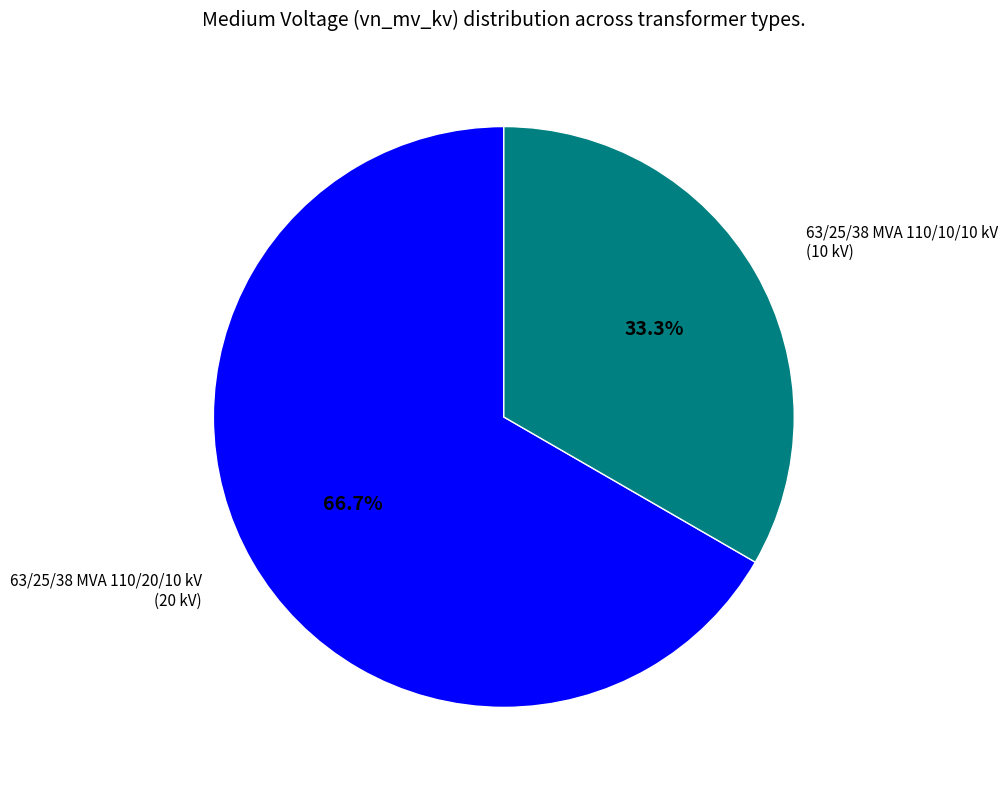

Is there any slice that represents more than half of the pie?

Yes